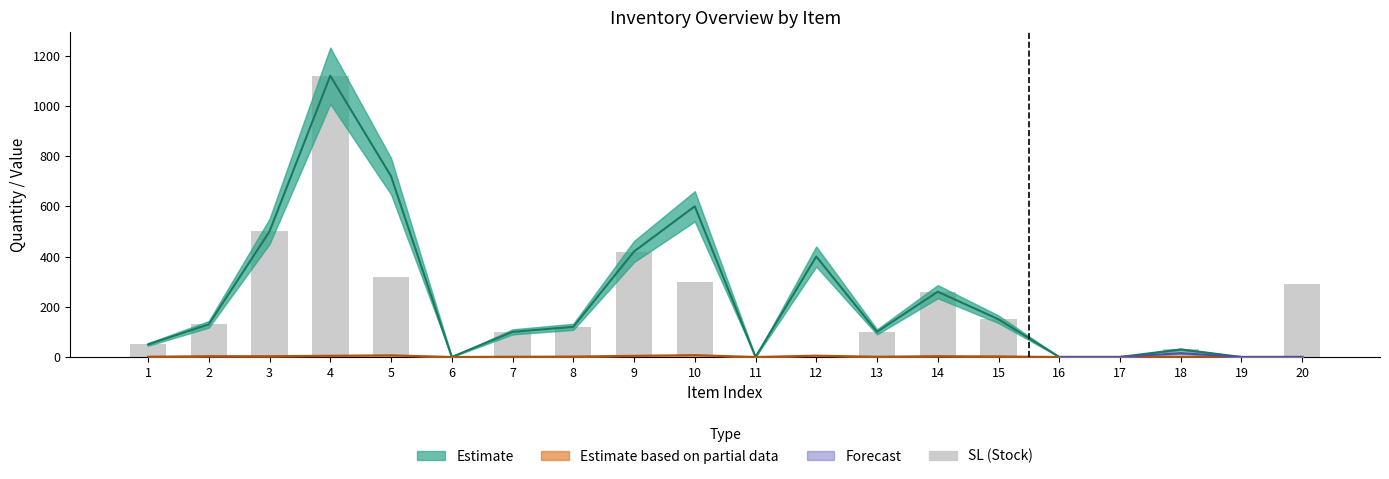

What is the change in value from 2 to 19?

-130